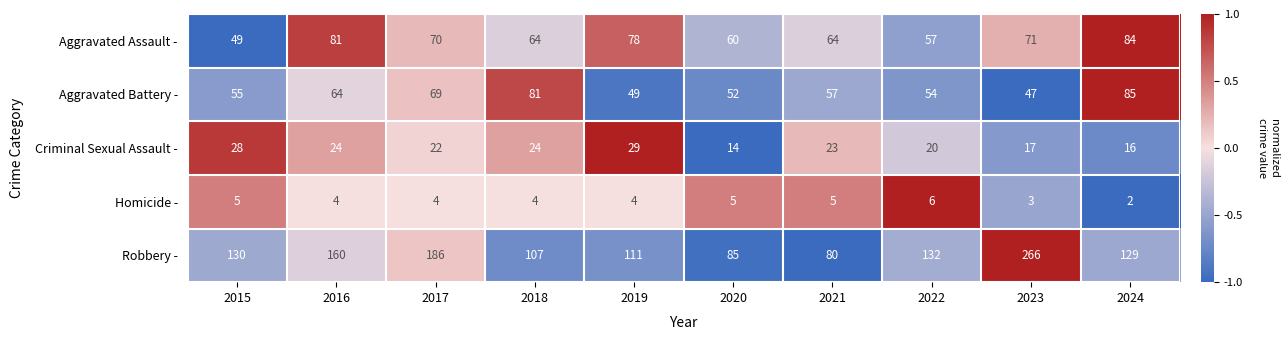

What is the average value of the Homicide - series?

4